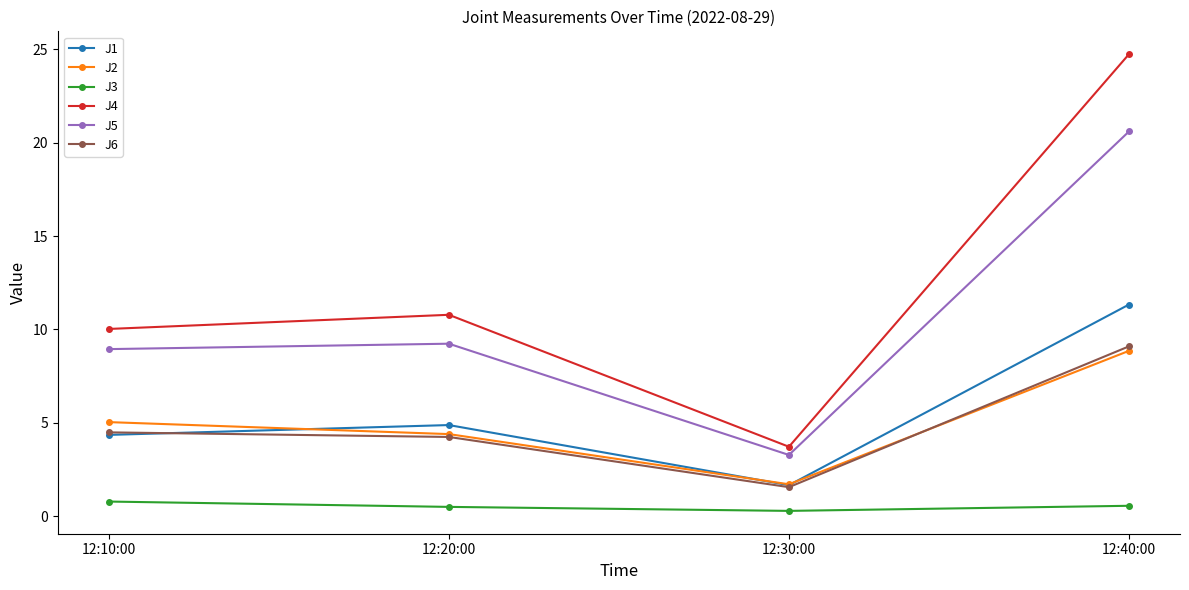

Between 12:10:00 and 12:40:00, which series saw the biggest shift?

J4